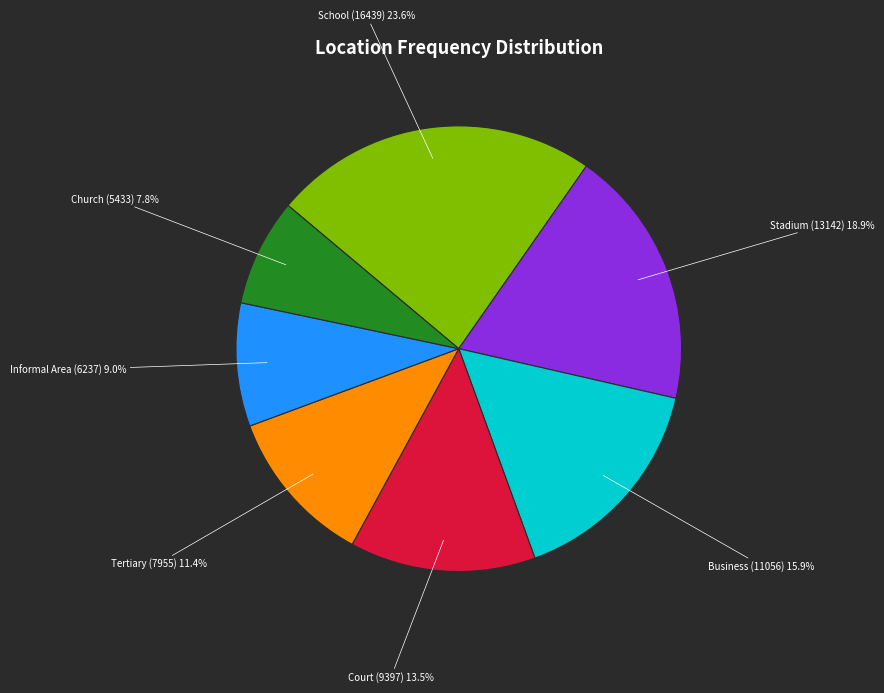

Is it true that Church is 8% of the pie?

True